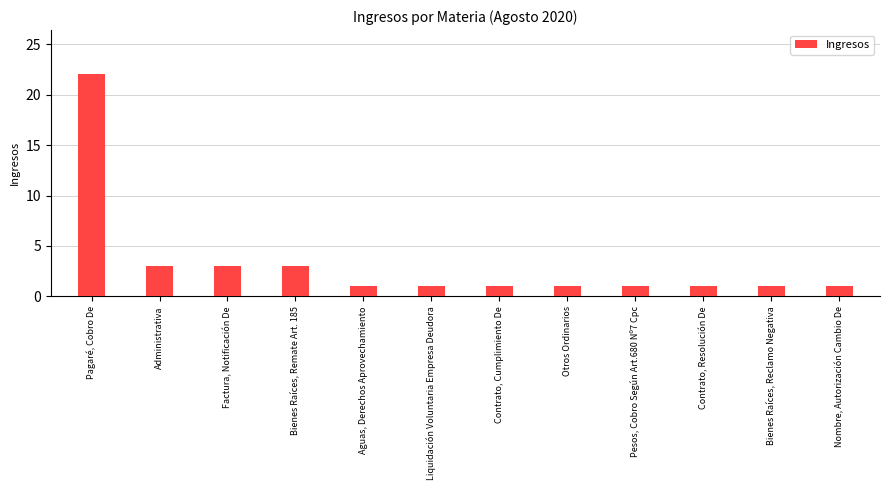

What is the change in value from Pagaré, Cobro De to Bienes Raíces, Remate Art. 185?

-19